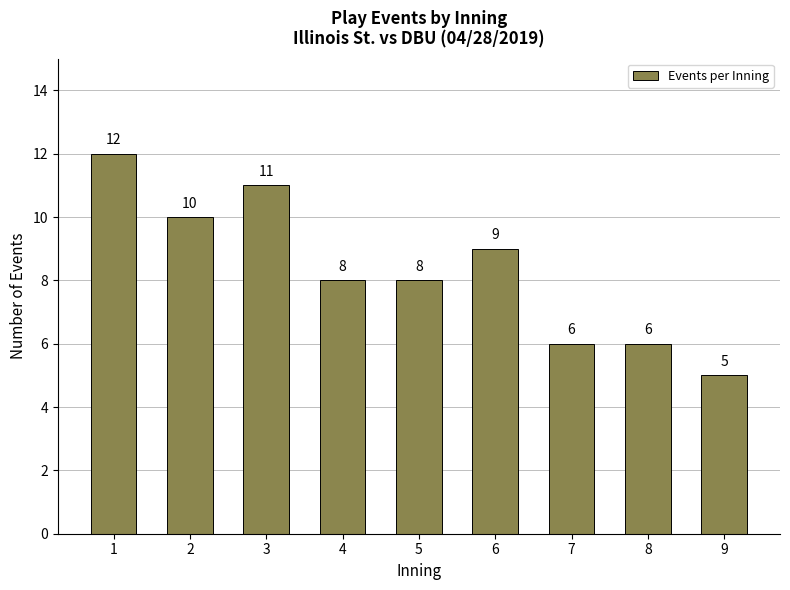

What is the difference between the maximum and second lowest values?

6